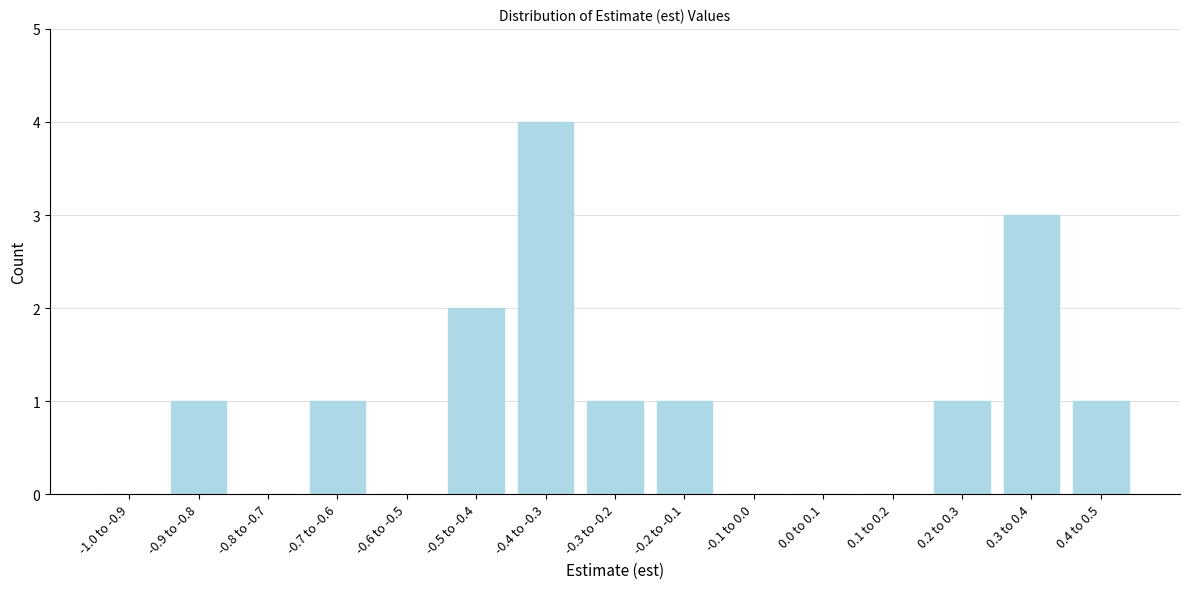

Reading left to right, extract all data points from this chart.

-1.0 to -0.9=0	-0.9 to -0.8=1	-0.8 to -0.7=0	-0.7 to -0.6=1	-0.6 to -0.5=0	-0.5 to -0.4=2	-0.4 to -0.3=4	-0.3 to -0.2=1	-0.2 to -0.1=1	-0.1 to 0.0=0	0.0 to 0.1=0	0.1 to 0.2=0	0.2 to 0.3=1	0.3 to 0.4=3	0.4 to 0.5=1